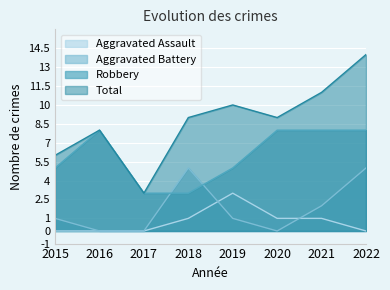

The Total series shows 8 at 2016. True or false?

True